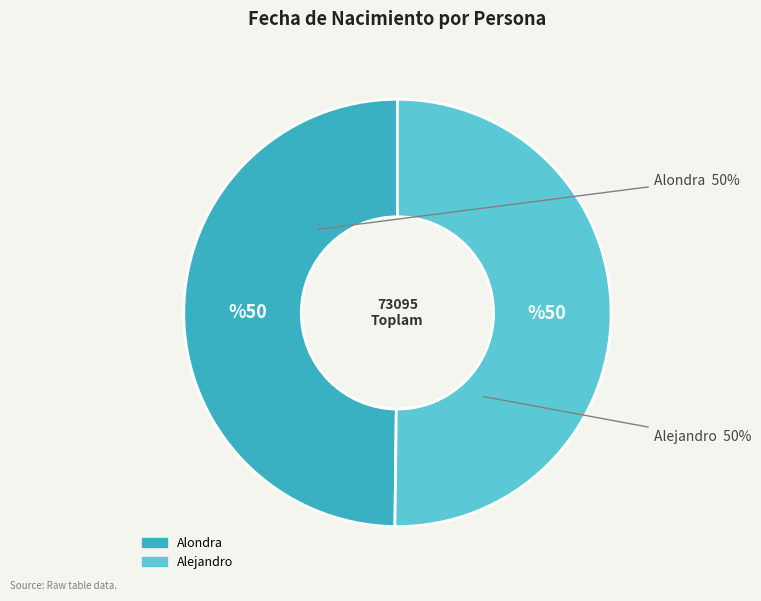

The Alondra slice represents 58% of the pie. True or false?

False